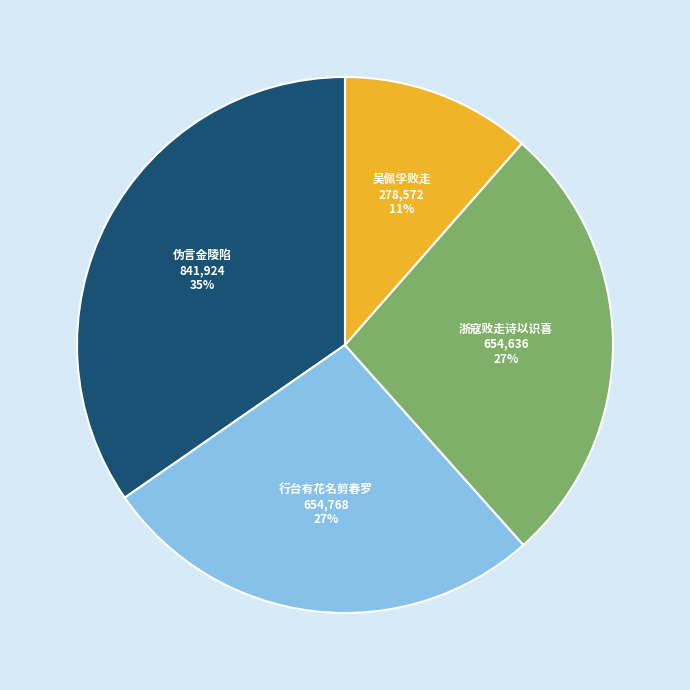

Which category has the biggest portion of the pie?

伪言金陵陷